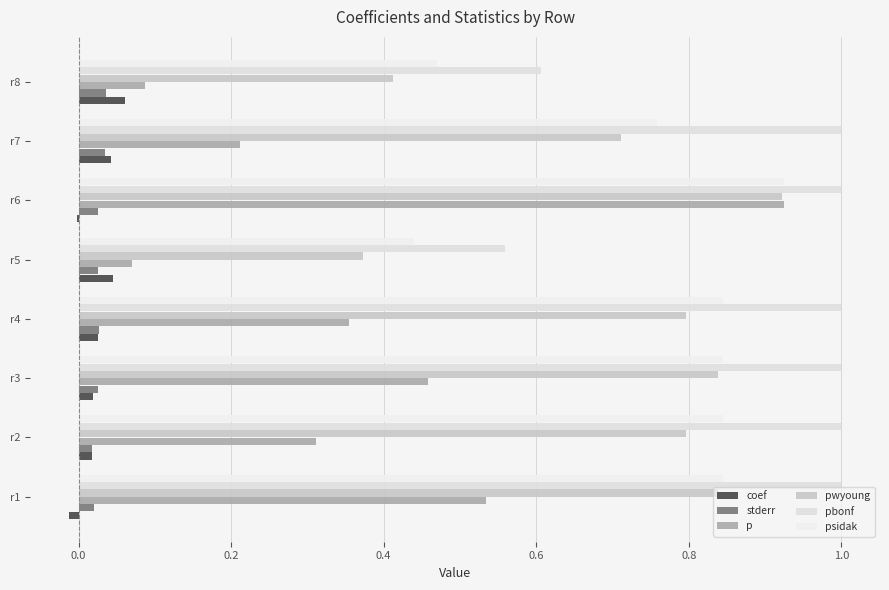

How many series are shown in this chart?

6